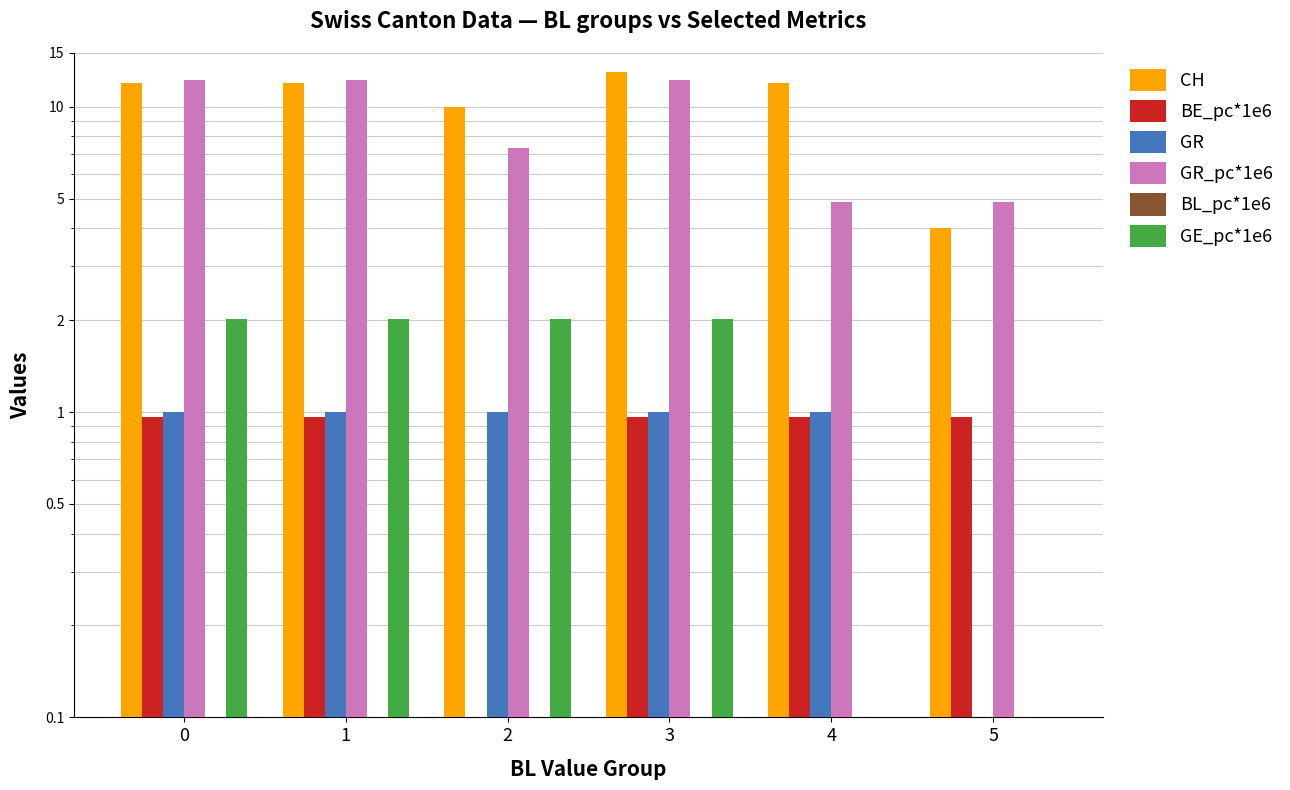

Does the chart contain any negative values?

No